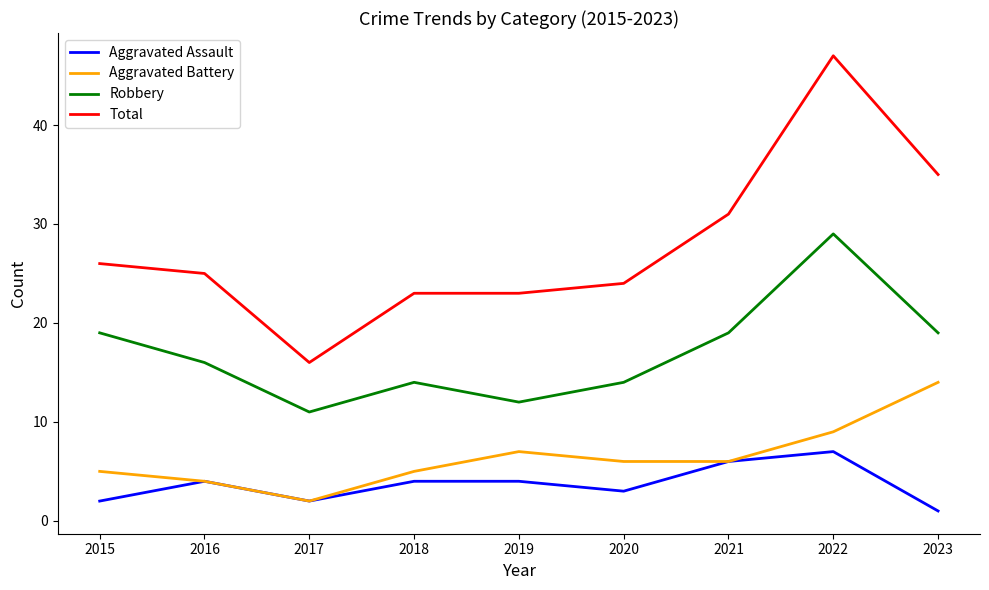

Which series has the largest range (max minus min)?

Total